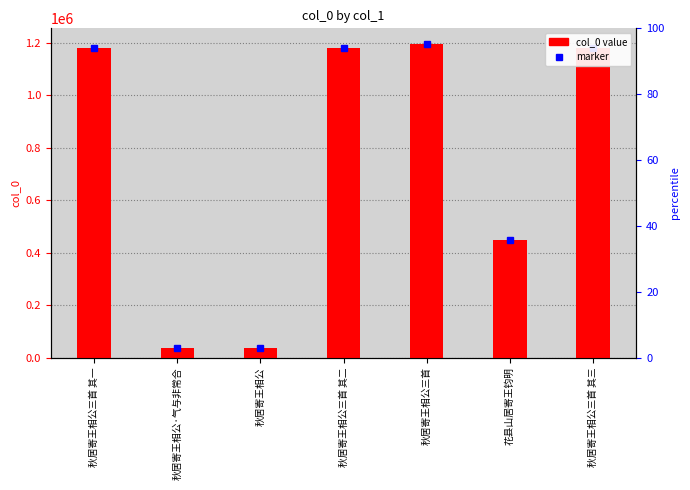

The value at 秋居寄王相公 is 37306. True or false?

True